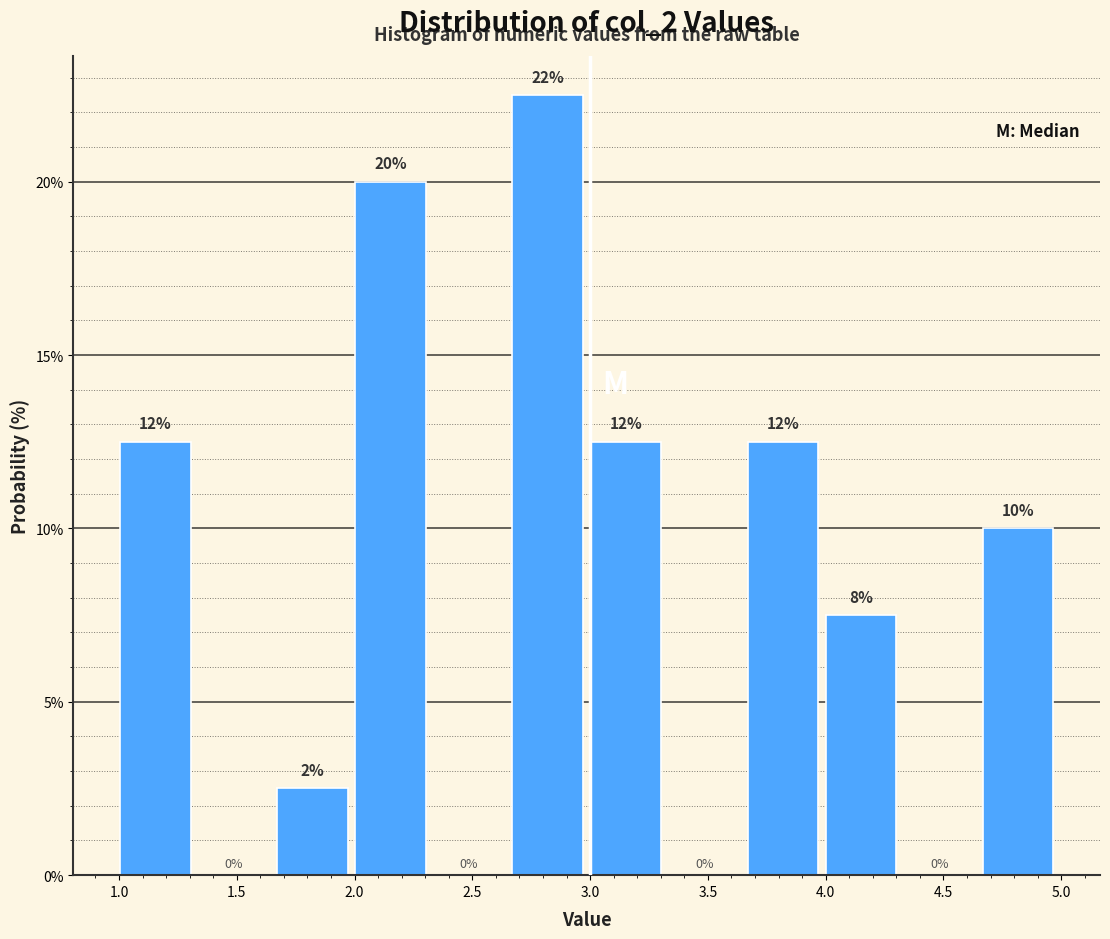

Which range on the x-axis has the tallest bar?

2.65 to 3.00